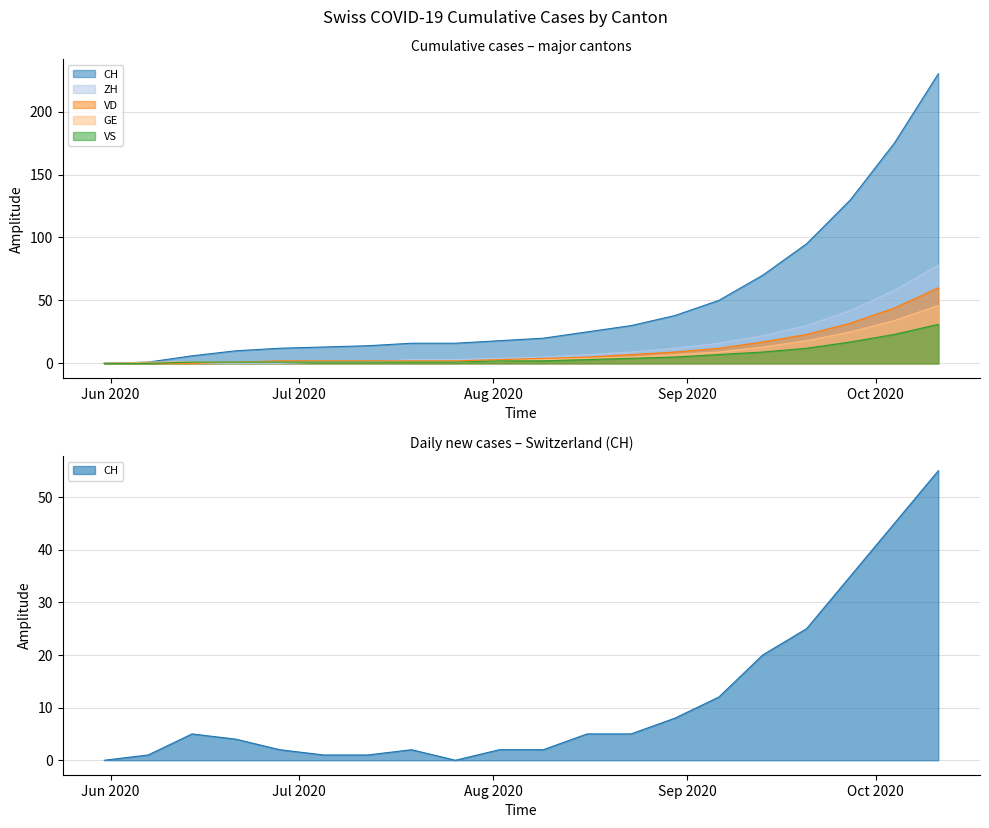

What is the sum of all CH values?

969